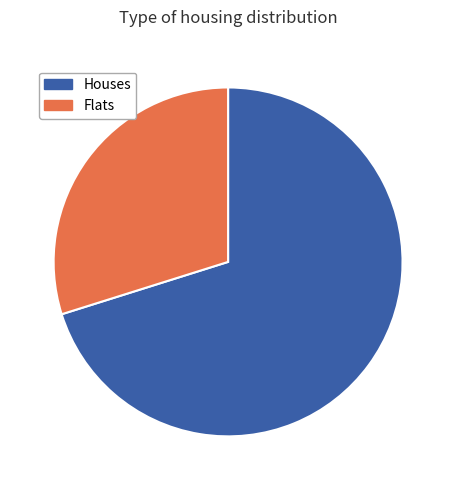

Count the number of slices in the pie.

2